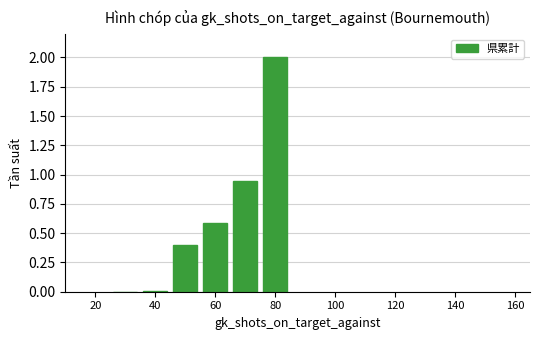

Are the bars horizontal?

No